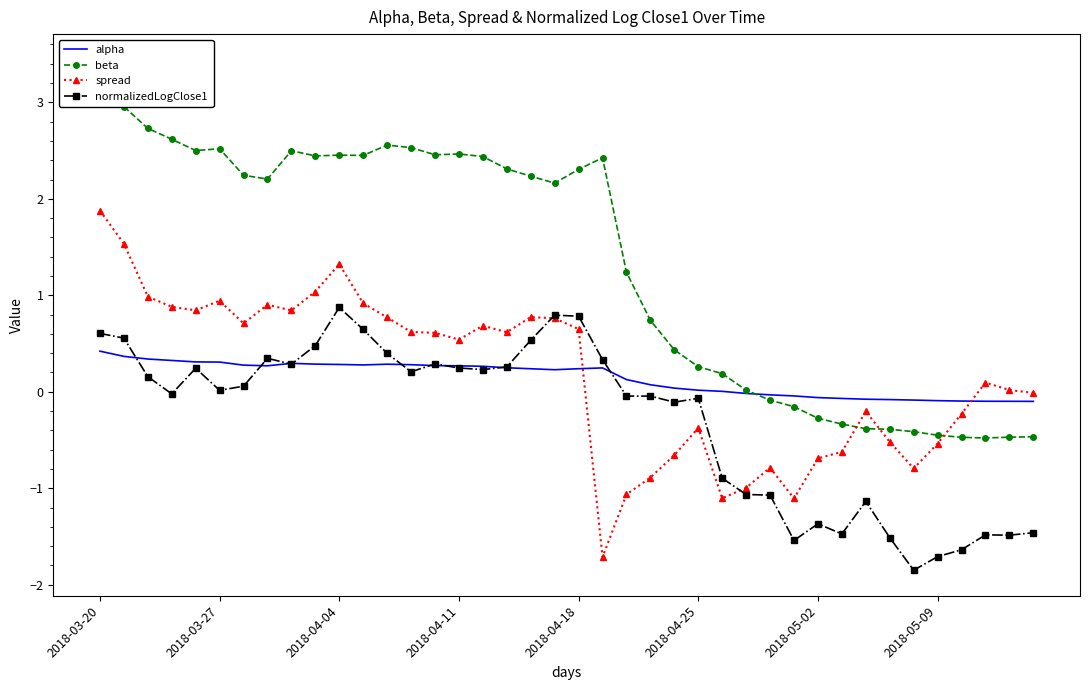

True or false: beta has a value of 2.5 at 2018-04-11.

True